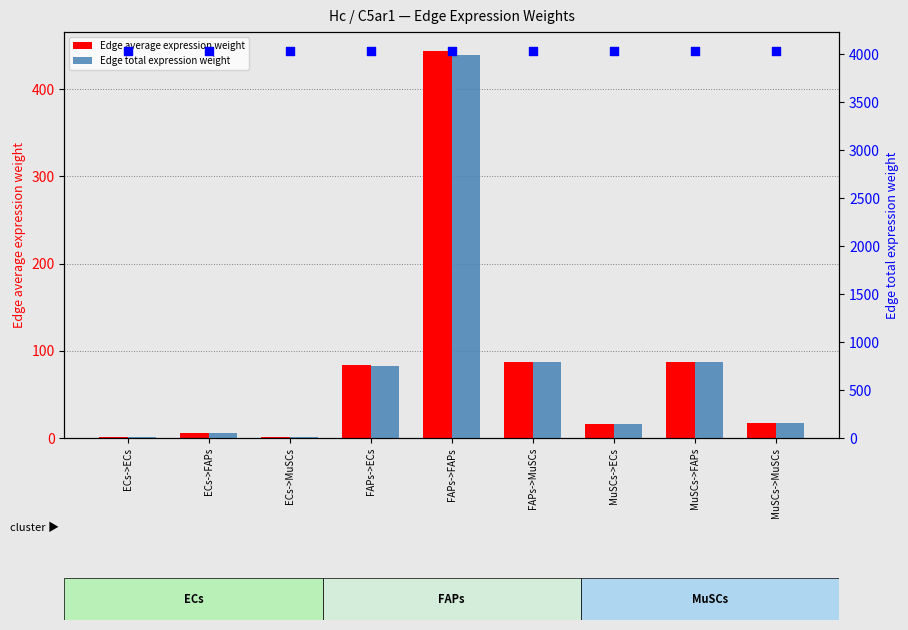

Which series has the largest total across all categories?

Edge total expression weight